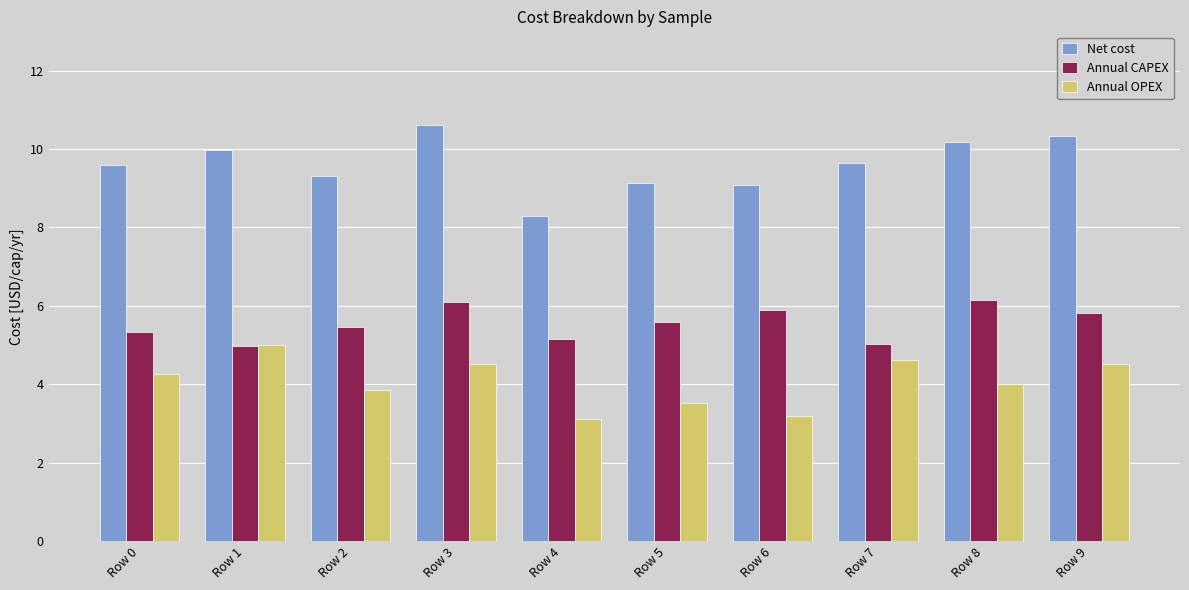

Is the value of Annual OPEX at Row 4 greater than the value of Net cost at Row 2?

No